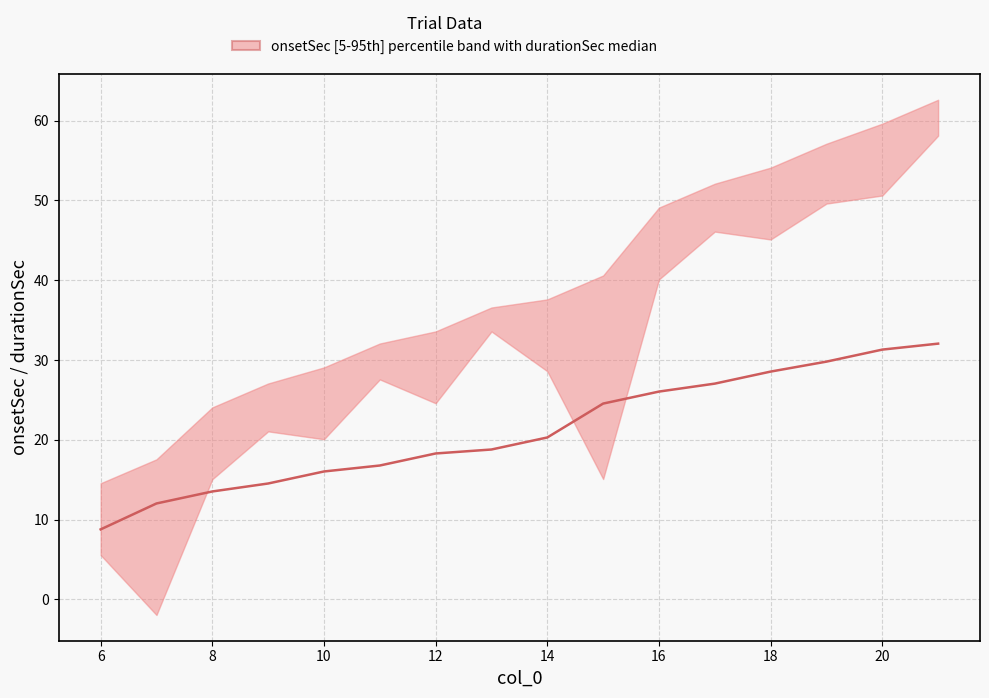

Is it true that the value at 10 is 20.0?

False